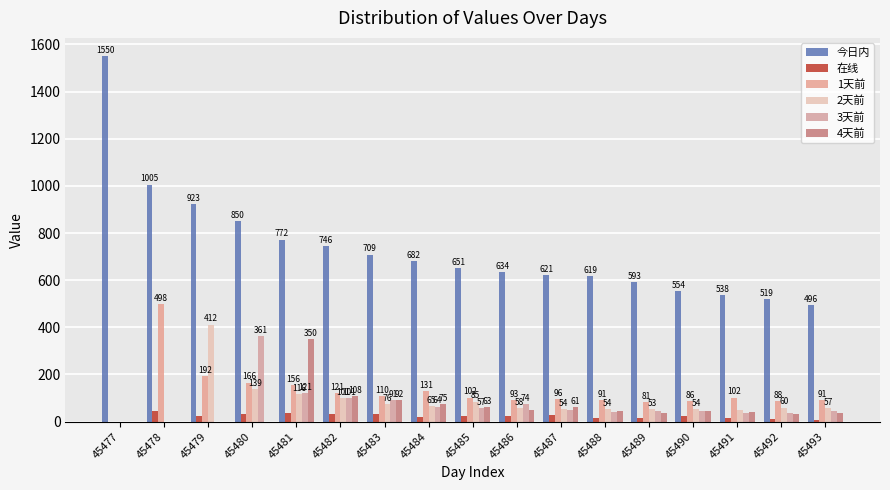

Reading left to right, what are all the values shown in this chart?

今日内: 1550.0	1005.0	923.3	850.5	771.8	745.8	708.7	682.2	651.3	633.5	620.5	618.9	592.6	554.2	538.0	519.5	495.6
在线: 0.0	47.3	23.2	33.7	34.9	32.2	32.2	17.8	22.4	22.7	26.3	13.6	17.5	25.7	17.5	12.3	8.1
1天前: 0.0	497.7	191.8	165.8	156.4	121.0	109.9	131.0	101.8	92.5	95.7	90.5	81.3	86.3	101.9	88.3	90.6
2天前: 0.0	0.0	411.7	138.7	115.7	100.9	75.5	65.2	85.1	58.0	54.1	53.7	52.6	53.9	49.3	59.8	56.8
3天前: 0.0	0.0	0.0	361.3	121.1	101.3	90.7	63.7	57.2	73.5	49.1	42.1	44.6	46.7	37.3	37.4	46.6
4天前: 0.0	0.0	0.0	0.0	350.1	107.7	91.8	74.5	62.6	48.6	61.4	44.2	38.5	46.9	40.3	33.1	36.5